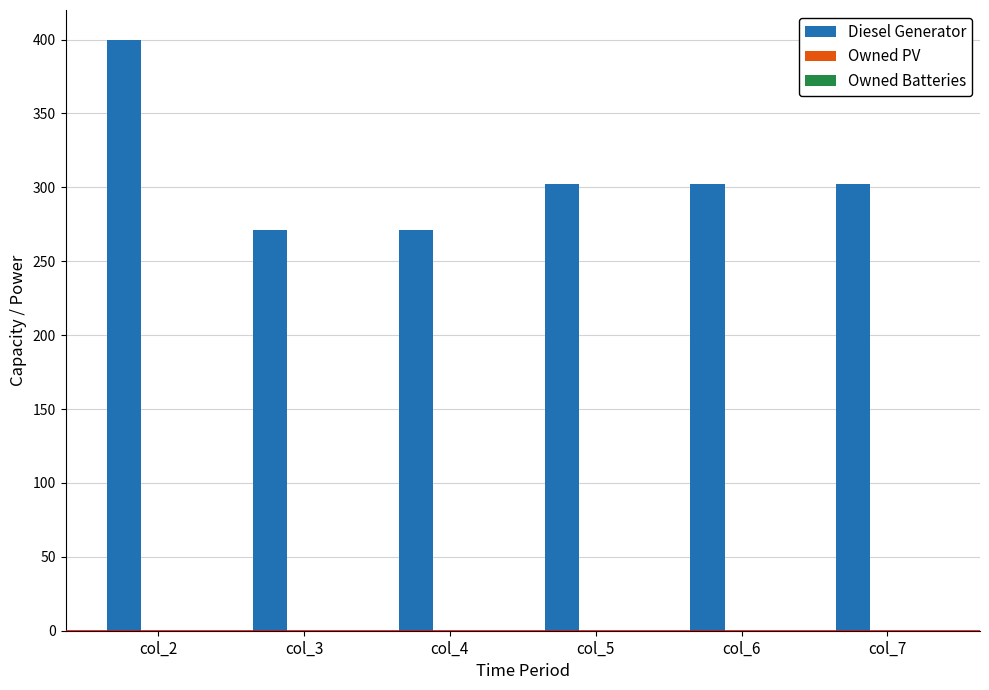

What is the minimum value shown in the chart?

271